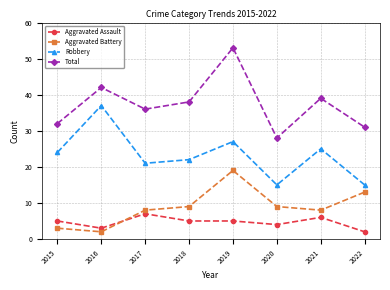

Is this an area chart (filled region under the line)?

No